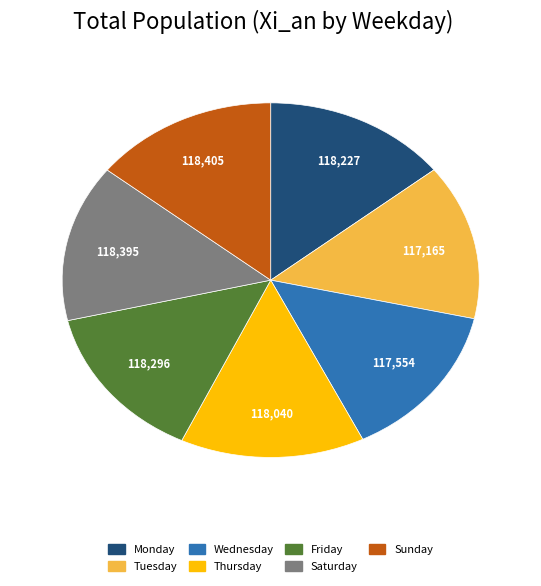

Do Tuesday and Sunday together represent more than half of the pie?

No